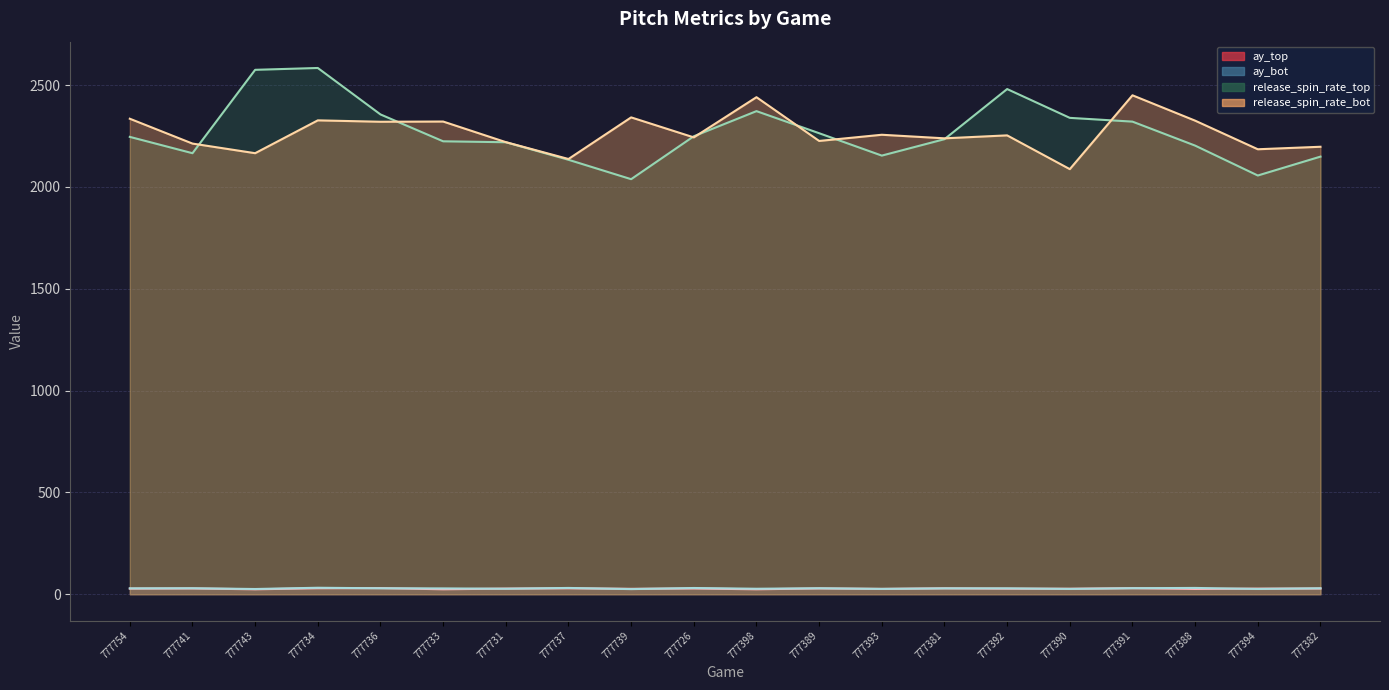

What is the maximum value for release_spin_rate_bot?

2450.0